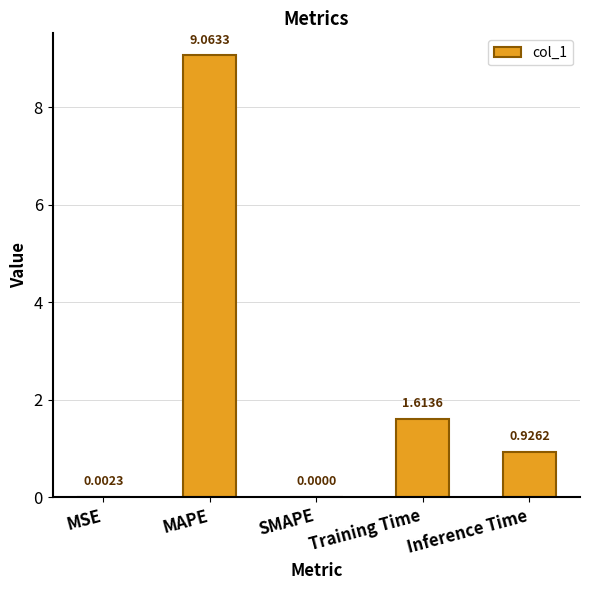

What is the sum of all values?

11.6